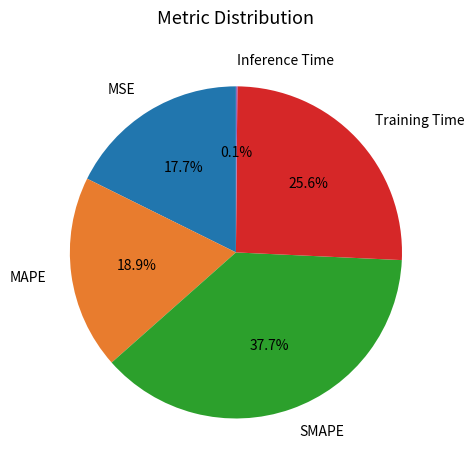

How much of the chart is everything except MAPE?

81.1%